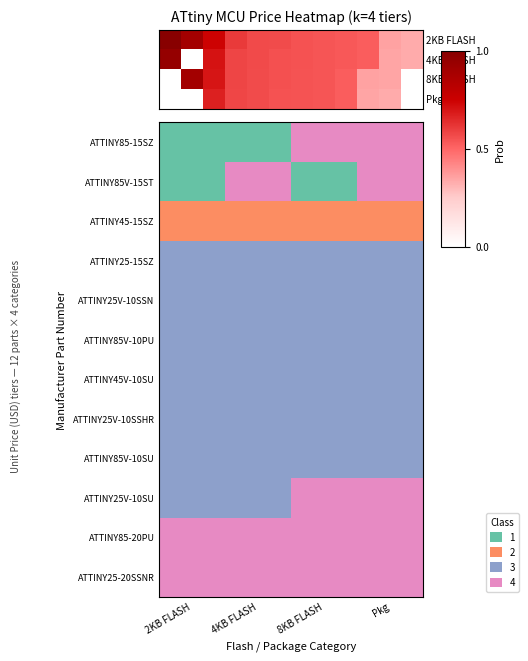

At which category is the sum across all series the highest?

Pkg